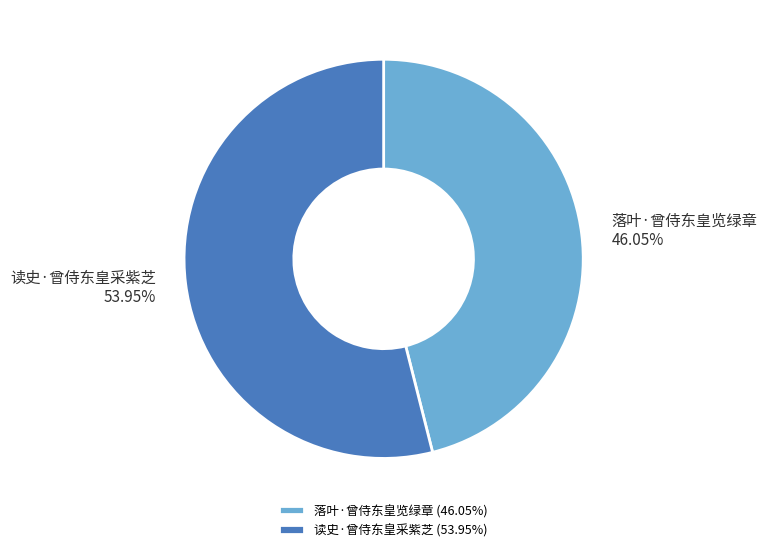

To the nearest percent, what is the average slice percentage?

50%